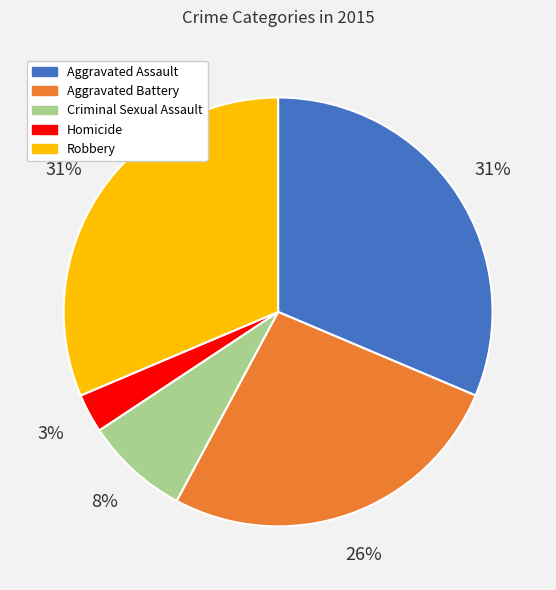

Which category has the smallest portion of the pie?

Homicide